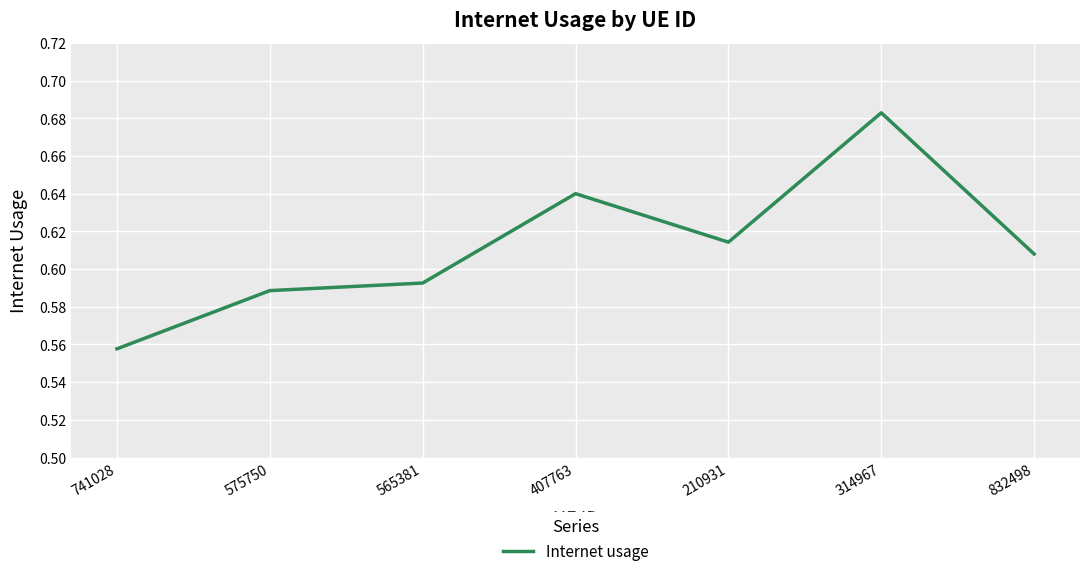

What position from the left is 565381?

3